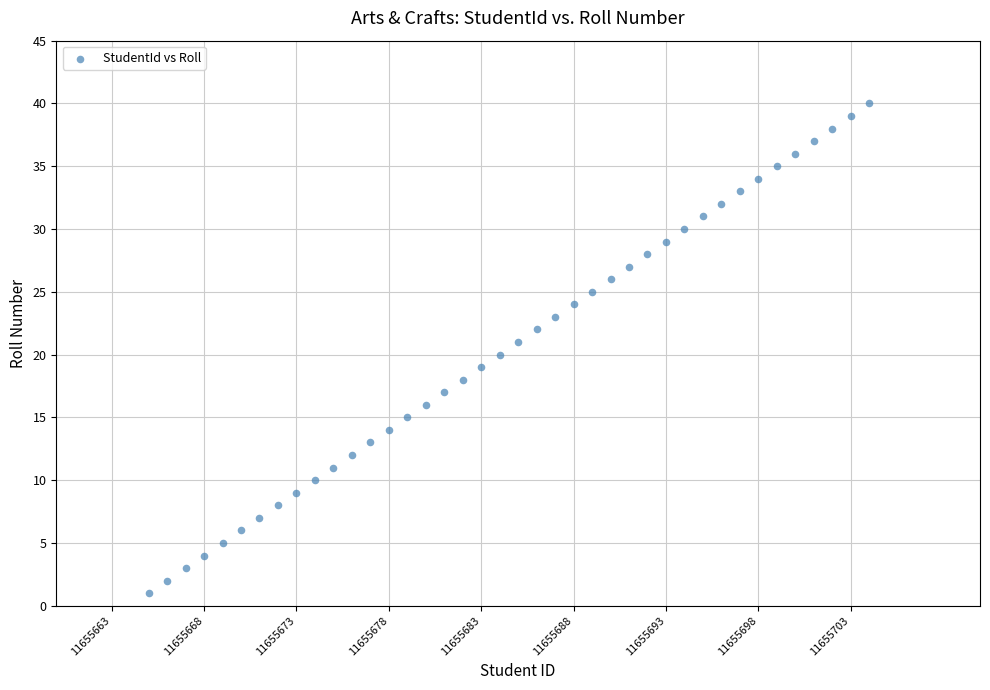

What is the range of Y values (max minus min)?

39